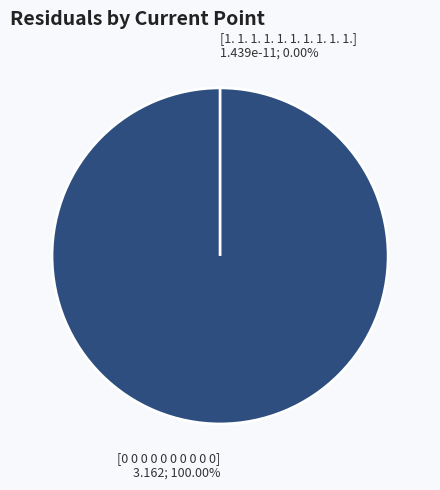

What is the change in value from [0 0 0 0 0 0 0 0 0 0] to [1. 1. 1. 1. 1. 1. 1. 1. 1. 1.]?

-3.2